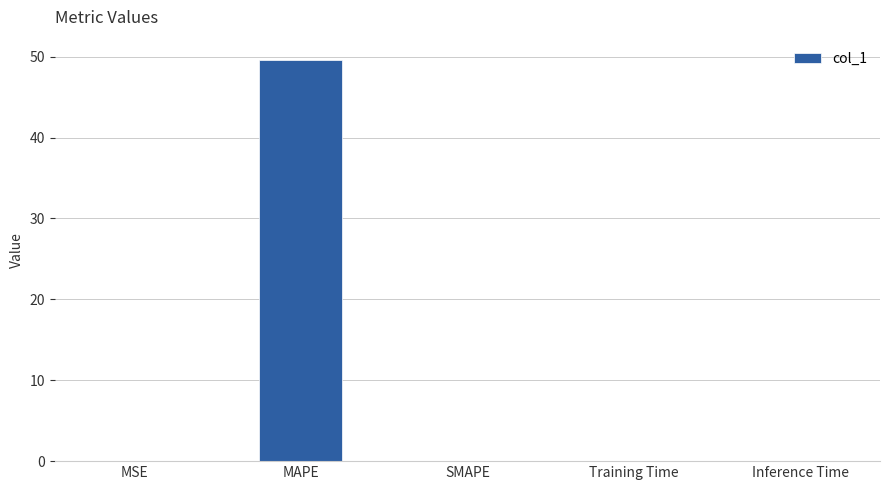

True or false: the data shows 0.0 at MSE.

True